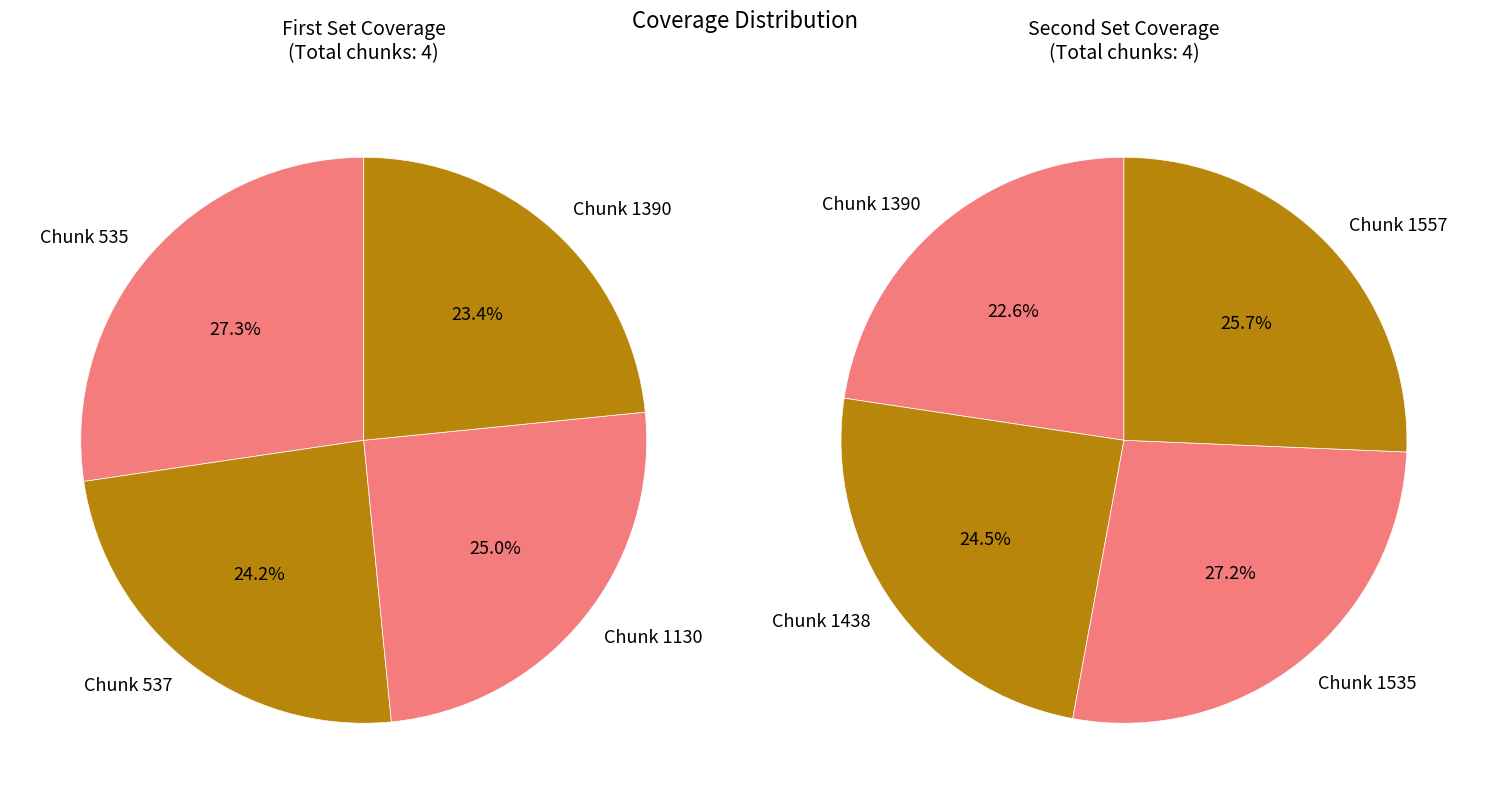

Which slice is the largest?

1535